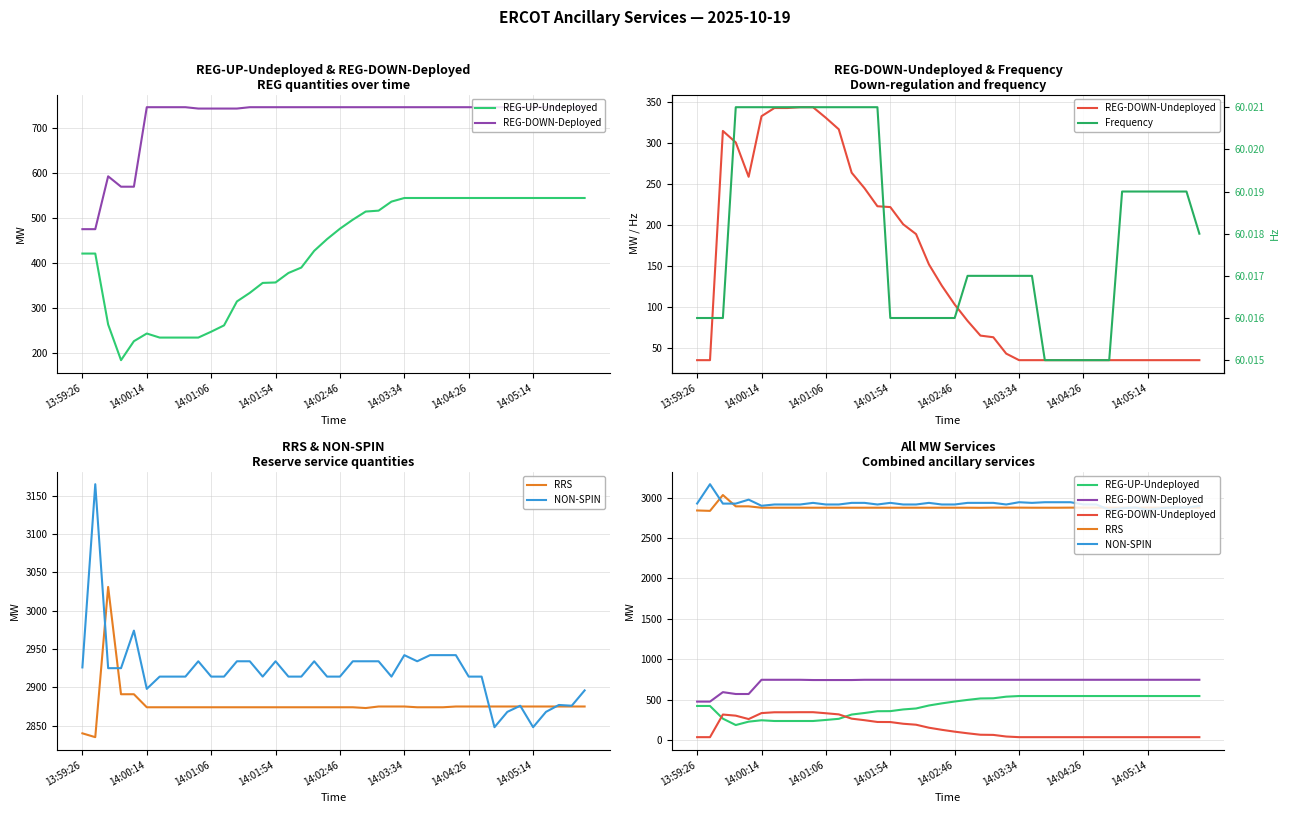

Which has a higher value, 36 or 22?

36